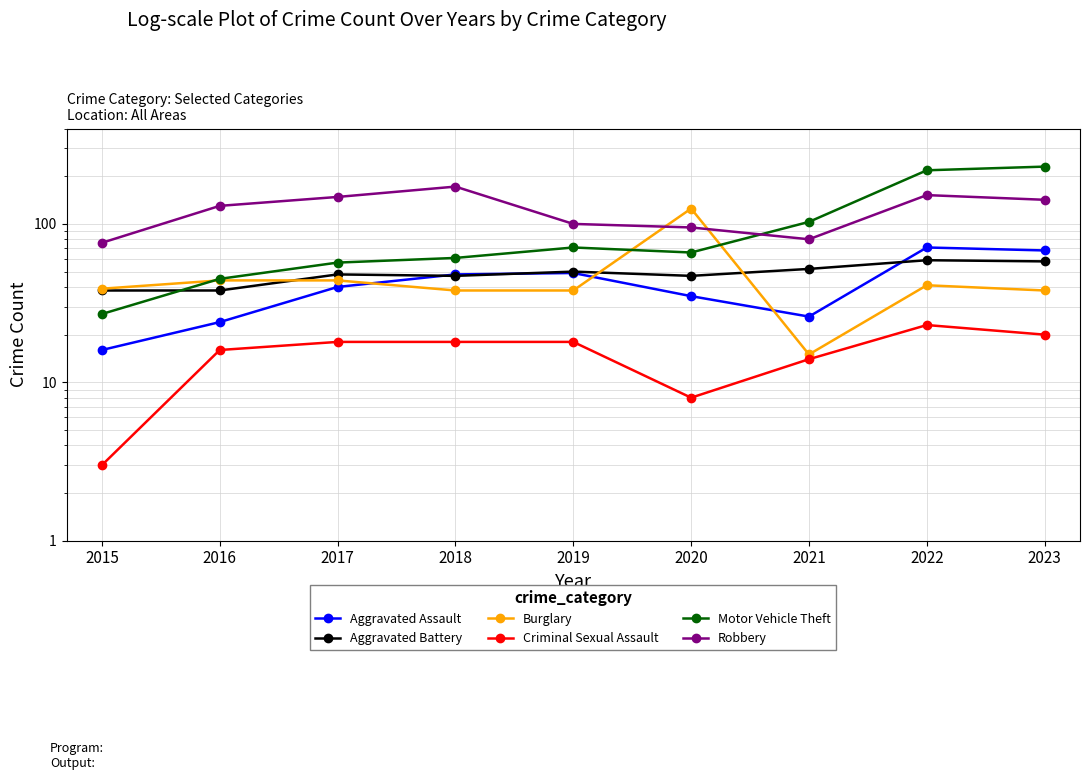

What is the total value across all series at 2021?

290